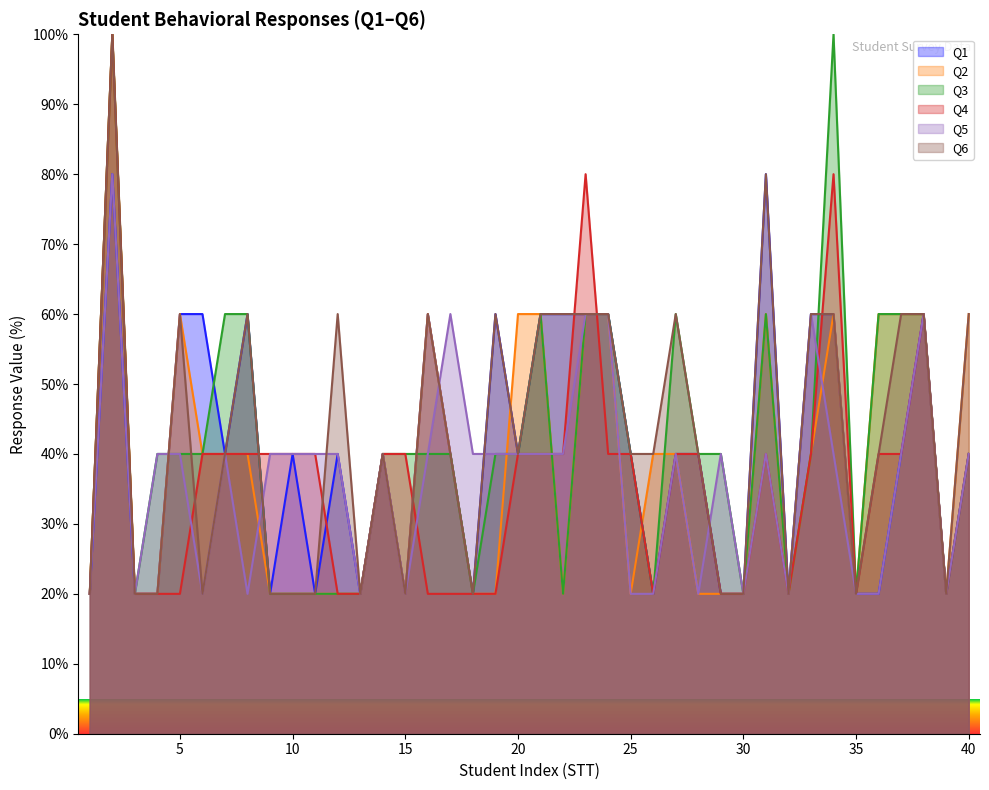

The value of Q6 at 29 is 20. True or false?

True